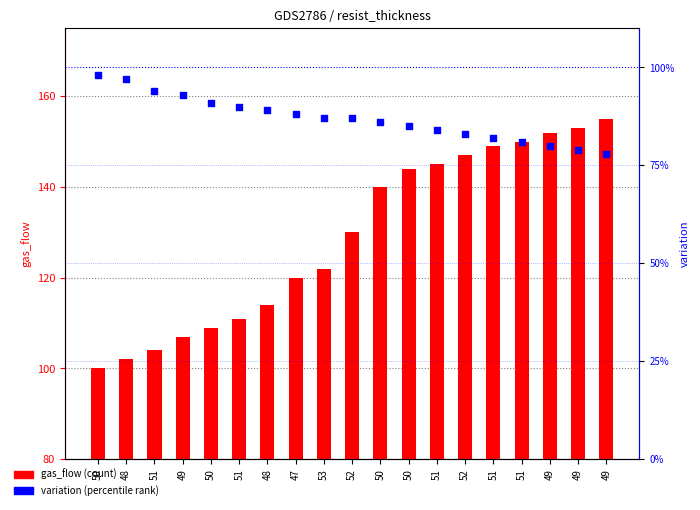

Which series has the largest total across all categories?

gas_flow